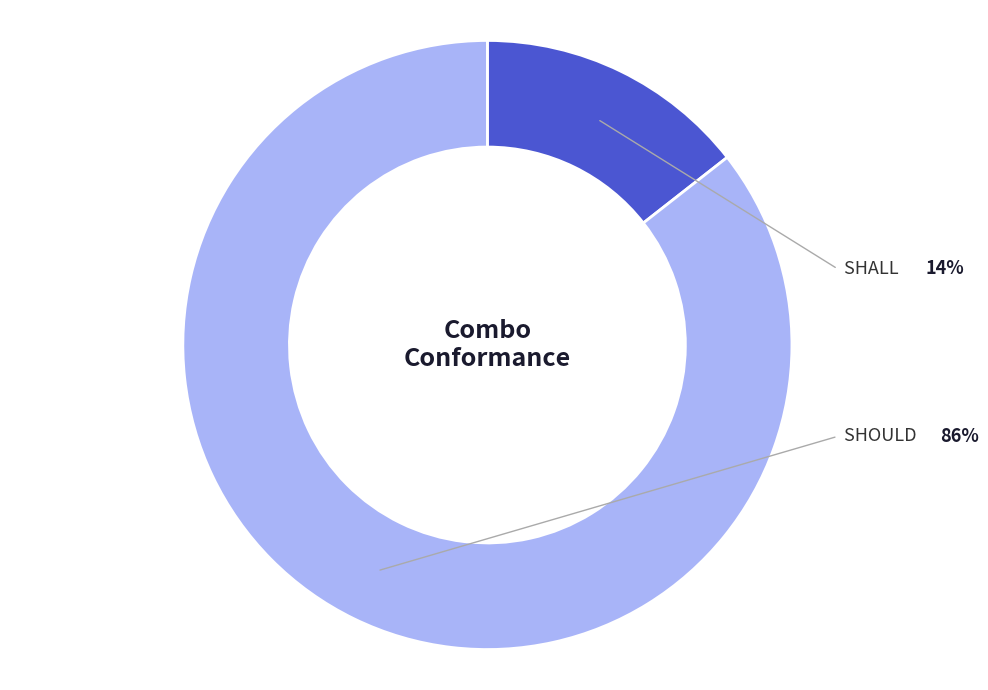

Rank the categories by value from lowest to highest.

SHALL, SHOULD